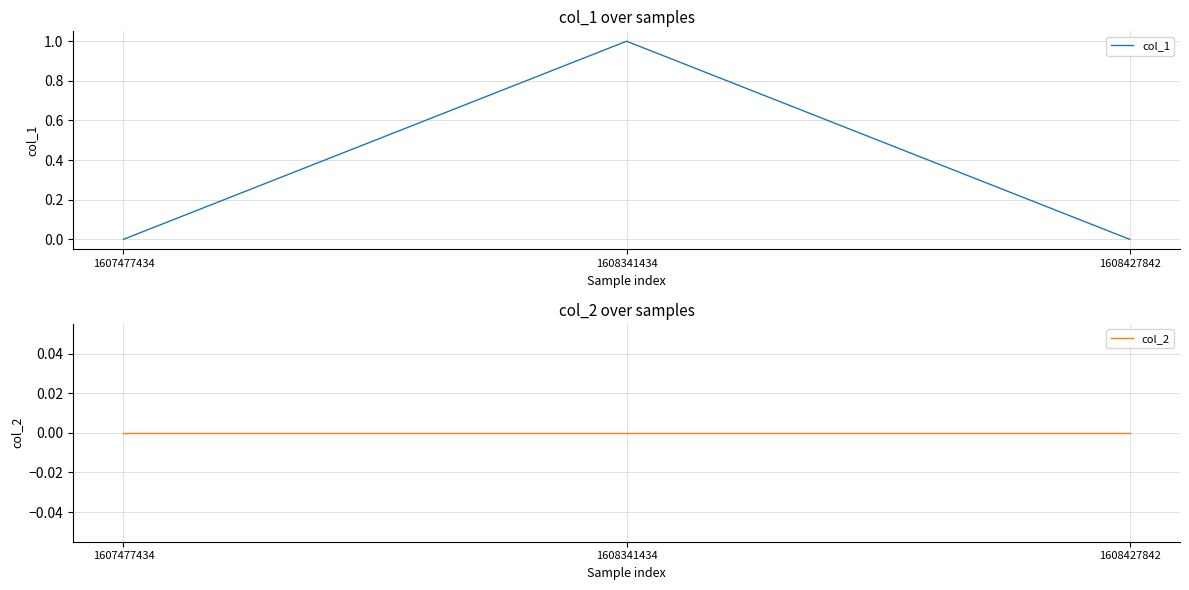

List the labels in order of col_2 value, smallest first.

1607477434, 1608341434, 1608427842